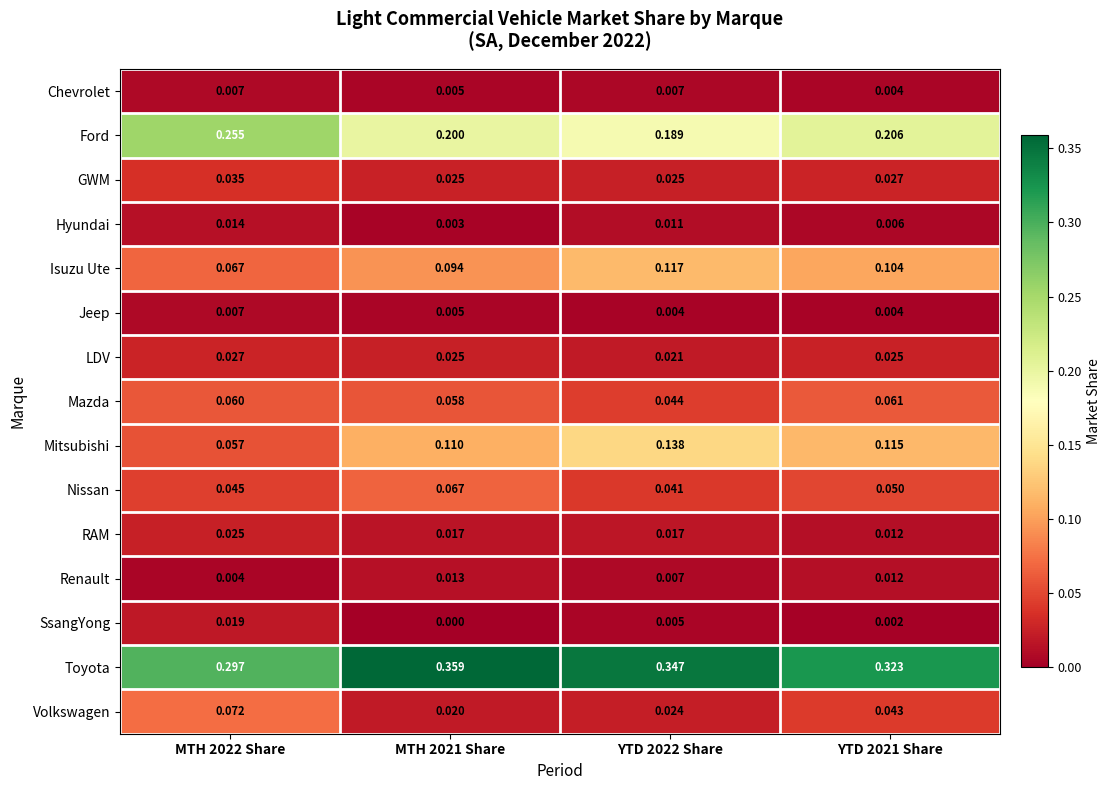

Between MTH 2021 Share and YTD 2021 Share, which series saw the biggest shift?

Toyota